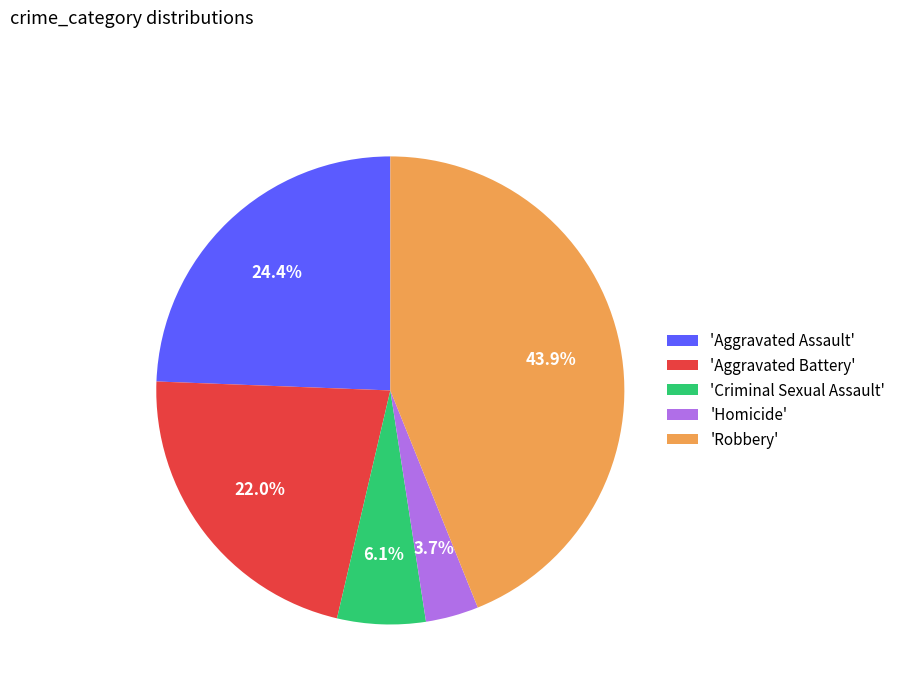

Which category has the biggest portion of the pie?

'Robbery'